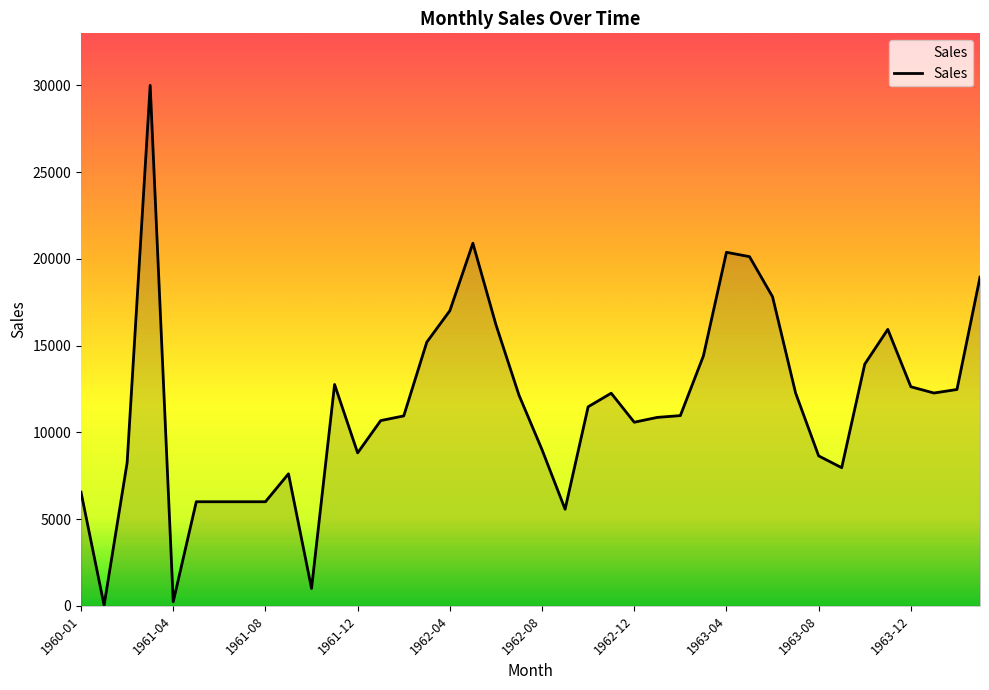

Does the chart have visible grid lines?

No